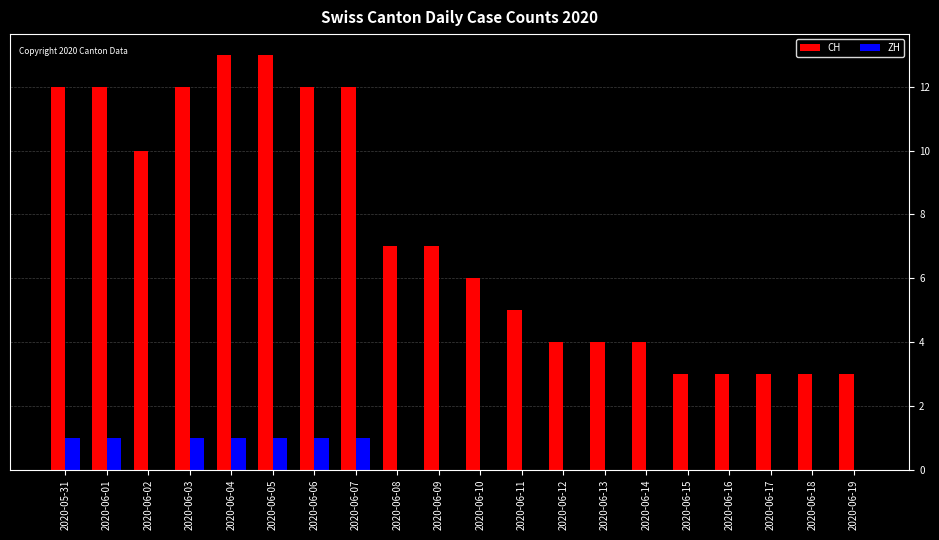

Is it true that ZH equals 0 at 2020-06-09?

True